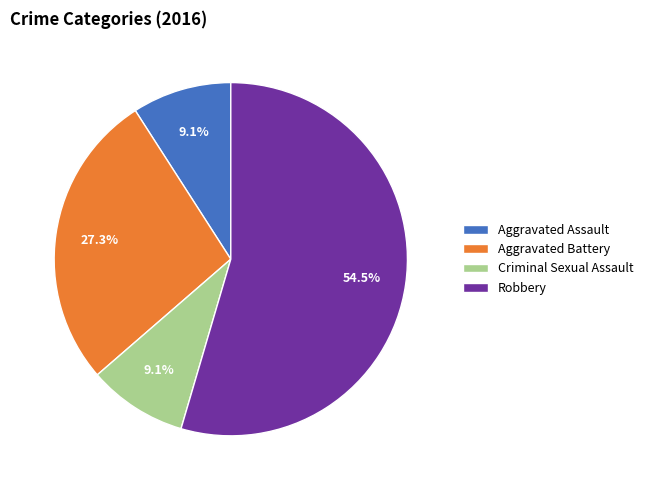

Is it true that Robbery is 40% of the pie?

False